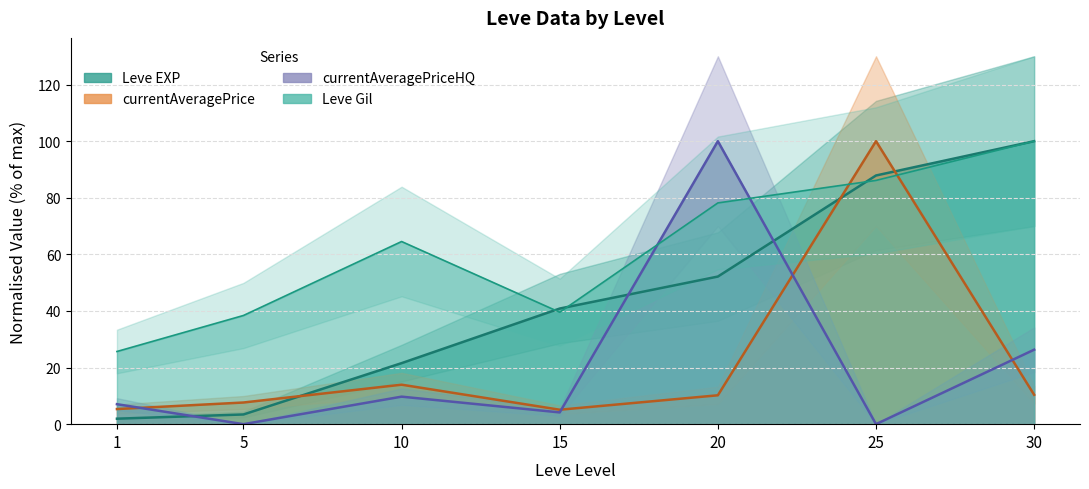

At how many categories does at least one series exceed 10?

7